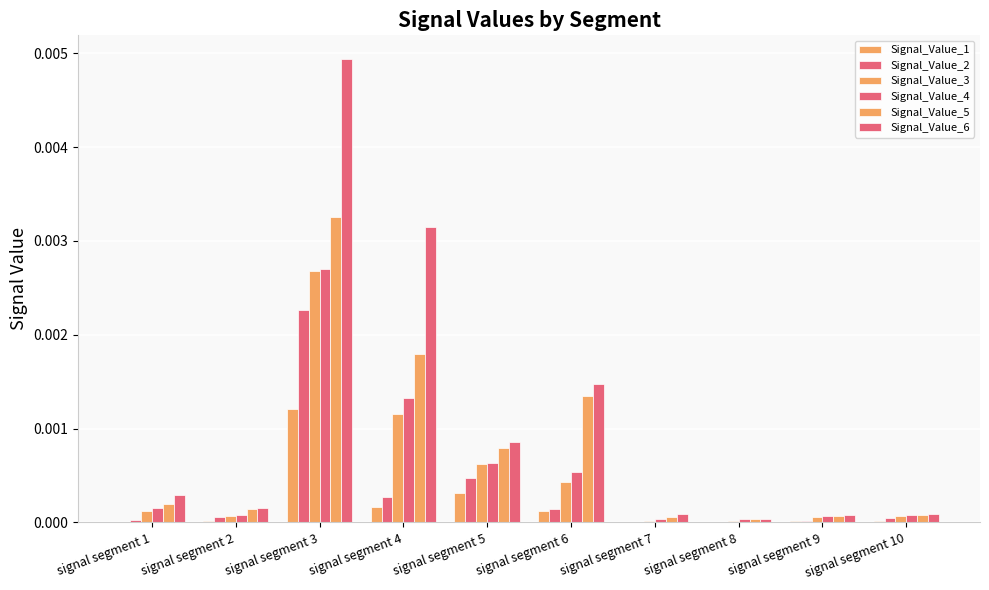

Between signal segment 5 and signal segment 7, which series saw the biggest shift?

Signal_Value_6